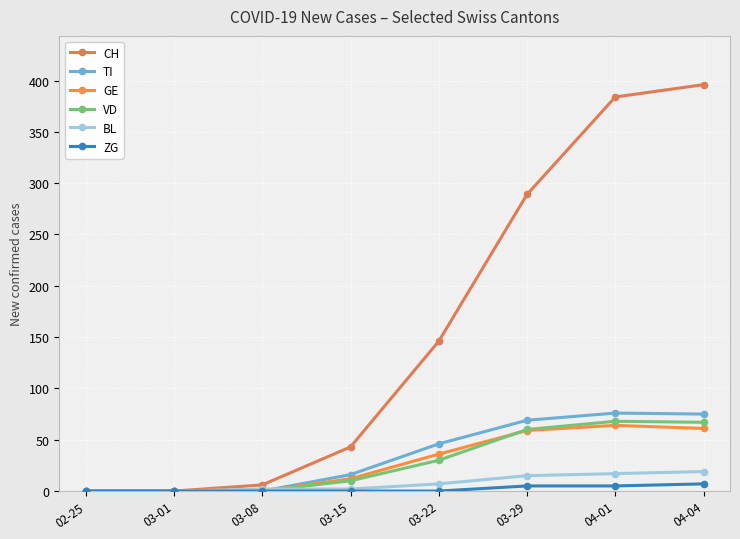

Between 03-22 and 03-29, which series saw the biggest shift?

CH